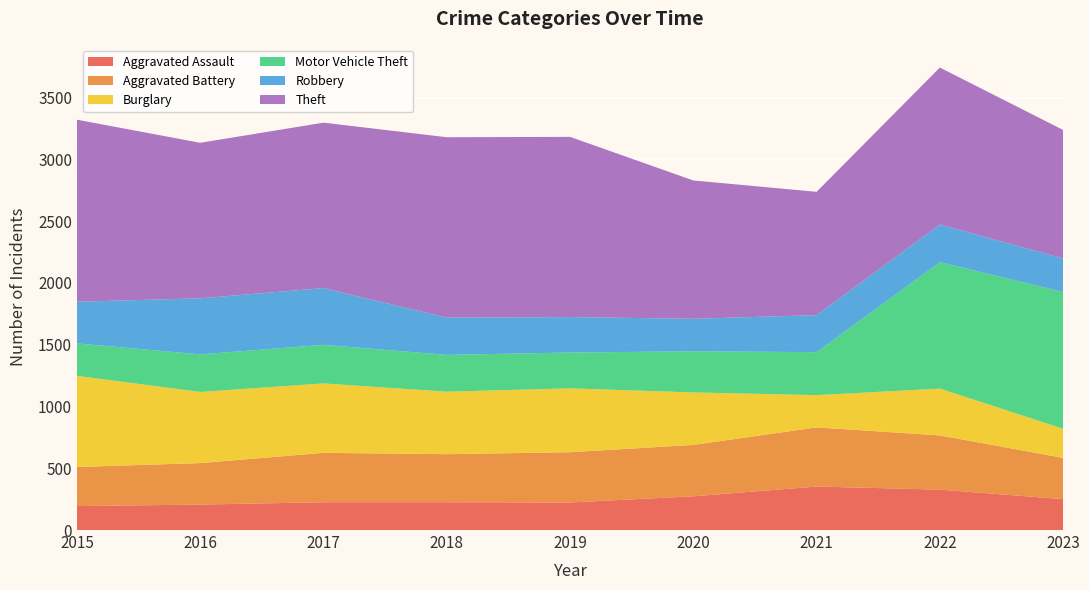

Reading right to left, list all the values displayed in this chart.

Aggravated Assault: 2023=250	2022=327	2021=352	2020=273	2019=223	2018=225	2017=225	2016=206	2015=194
Aggravated Battery: 2023=334	2022=439	2021=479	2020=416	2019=407	2018=389	2017=400	2016=336	2015=316
Burglary: 2023=236	2022=379	2021=261	2020=425	2019=517	2018=506	2017=562	2016=576	2015=738
Motor Vehicle Theft: 2023=1107	2022=1024	2021=348	2020=333	2019=290	2018=298	2017=312	2016=304	2015=263
Robbery: 2023=272	2022=304	2021=300	2020=263	2019=287	2018=301	2017=460	2016=454	2015=337
Theft: 2023=1040	2022=1271	2021=998	2020=1120	2019=1459	2018=1461	2017=1339	2016=1259	2015=1474